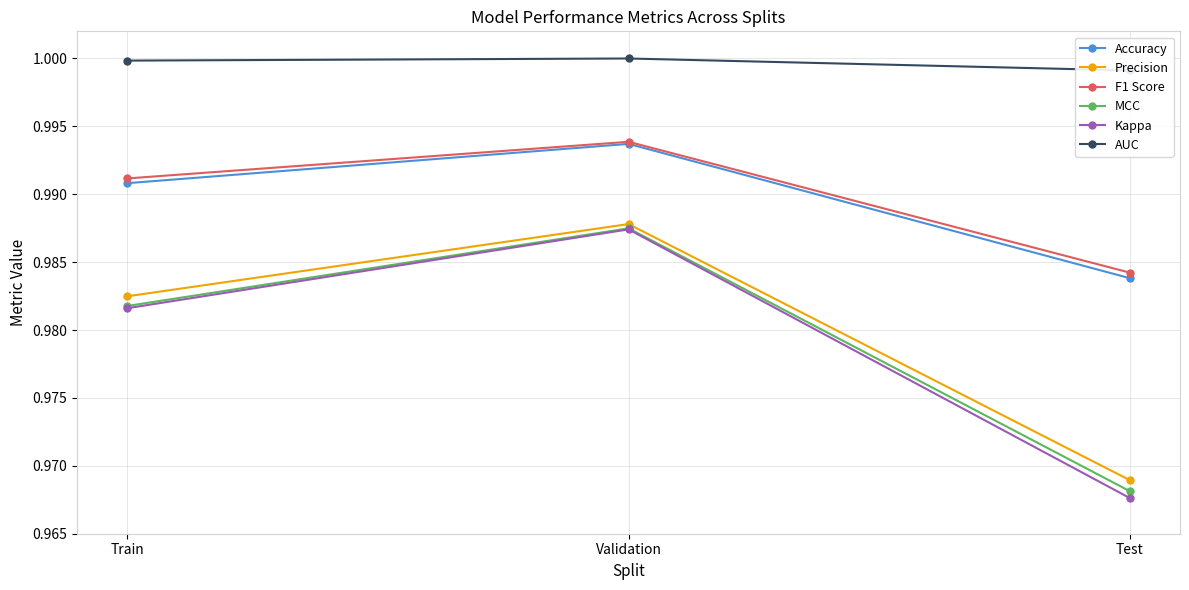

What is the sum of all MCC values?

2.9